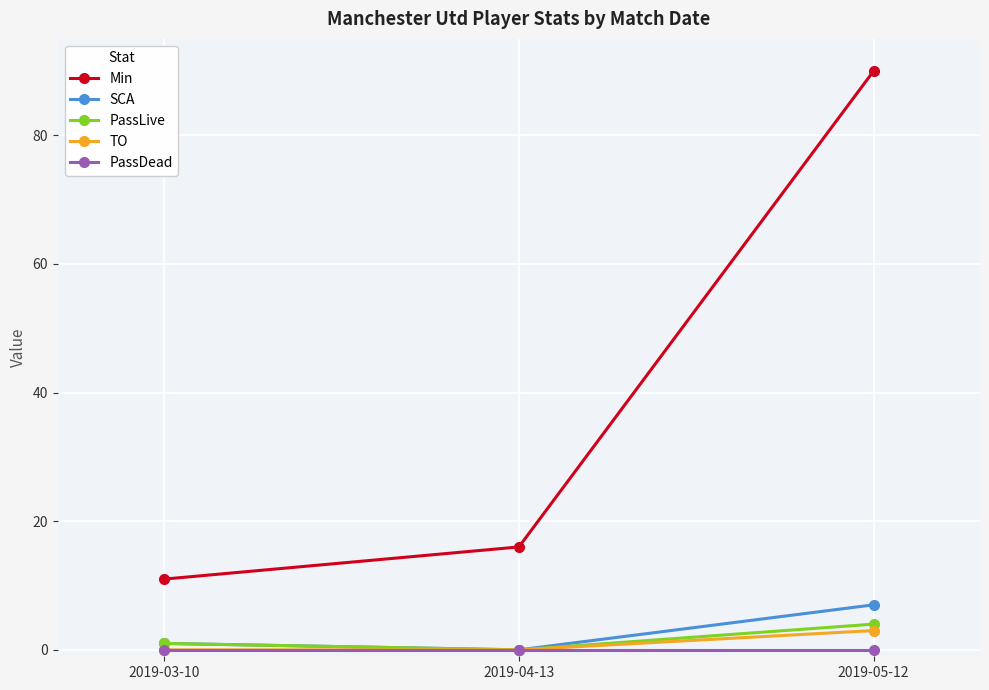

Count the number of categories in the chart.

3